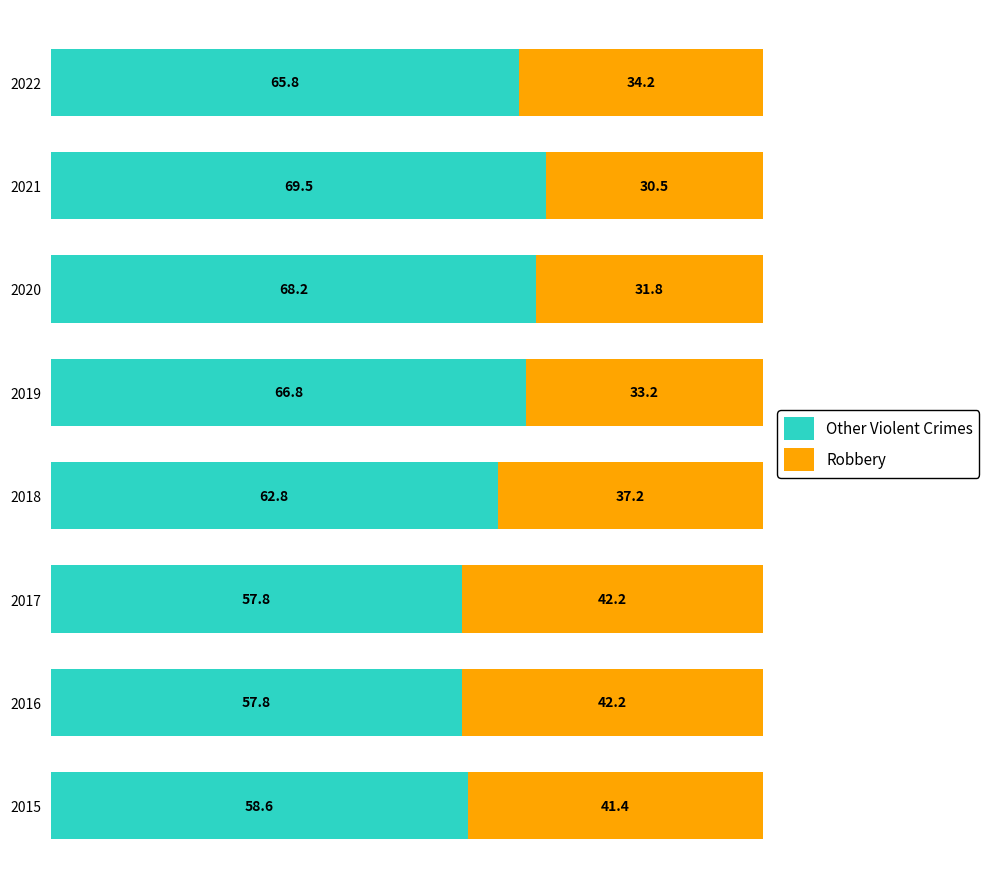

At which label does Other Violent Crimes reach its minimum?

2017